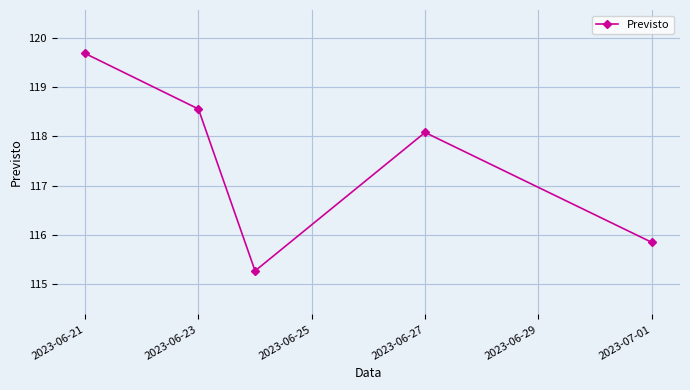

What is the difference between the maximum and minimum values?

4.4